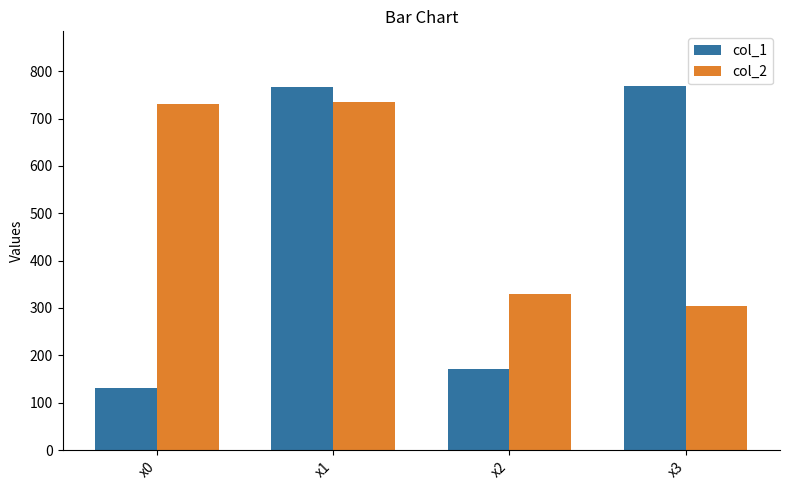

Which series has the largest total across all categories?

col_2